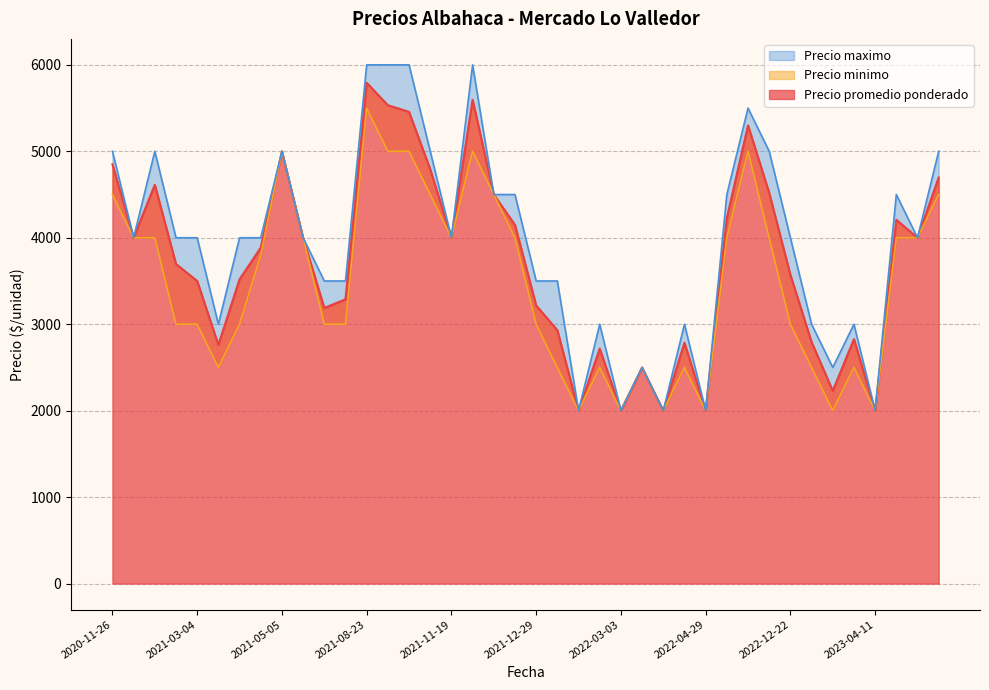

How many lines are shown in the chart?

3